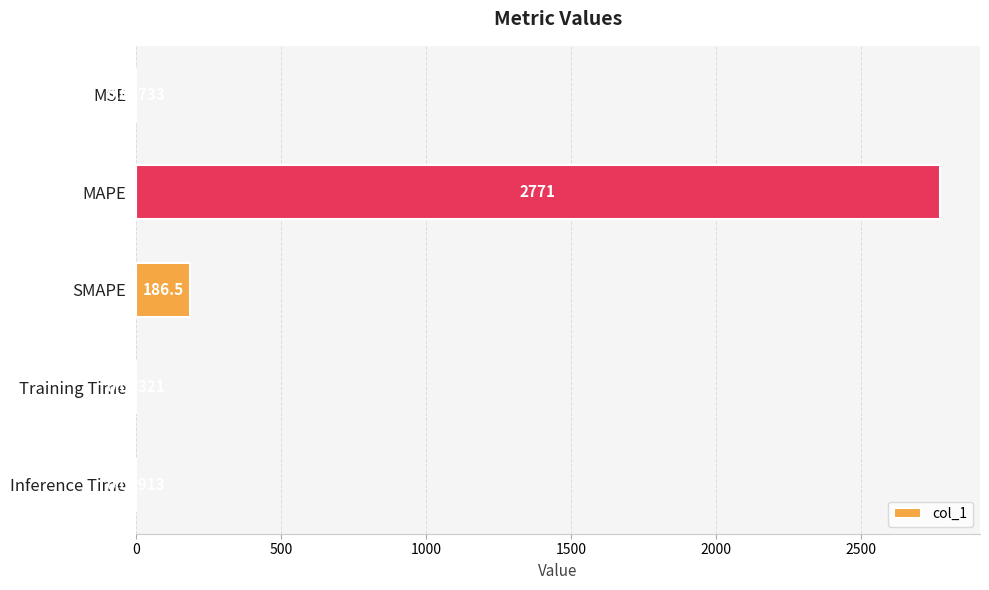

At which label is the value closest to 1385?

SMAPE